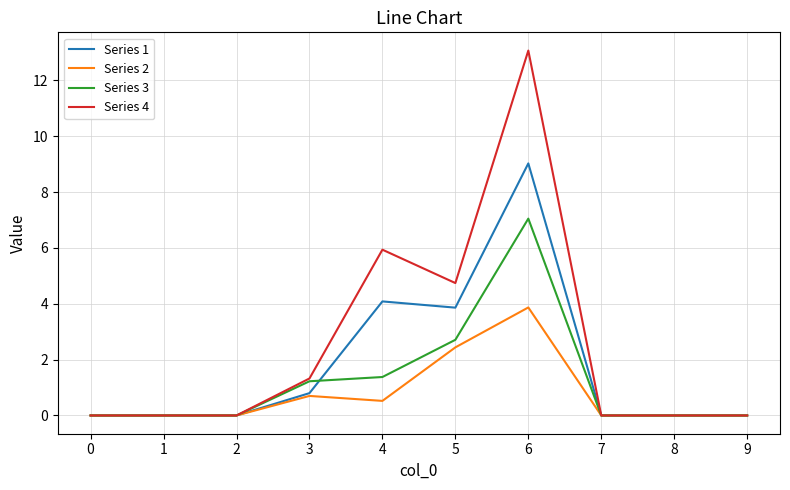

Reading left to right, transcribe all the data shown in this chart.

Series 1: 0=0.0	1=0.0	2=0.0	3=0.8	4=4.1	5=3.9	6=9.0	7=0.0	8=0.0	9=0.0
Series 2: 0=0.0	1=0.0	2=0.0	3=0.7	4=0.5	5=2.4	6=3.9	7=0.0	8=0.0	9=0.0
Series 3: 0=0.0	1=0.0	2=0.0	3=1.2	4=1.4	5=2.7	6=7.0	7=0.0	8=0.0	9=0.0
Series 4: 0=0.0	1=0.0	2=0.0	3=1.3	4=5.9	5=4.7	6=13.1	7=0.0	8=0.0	9=0.0